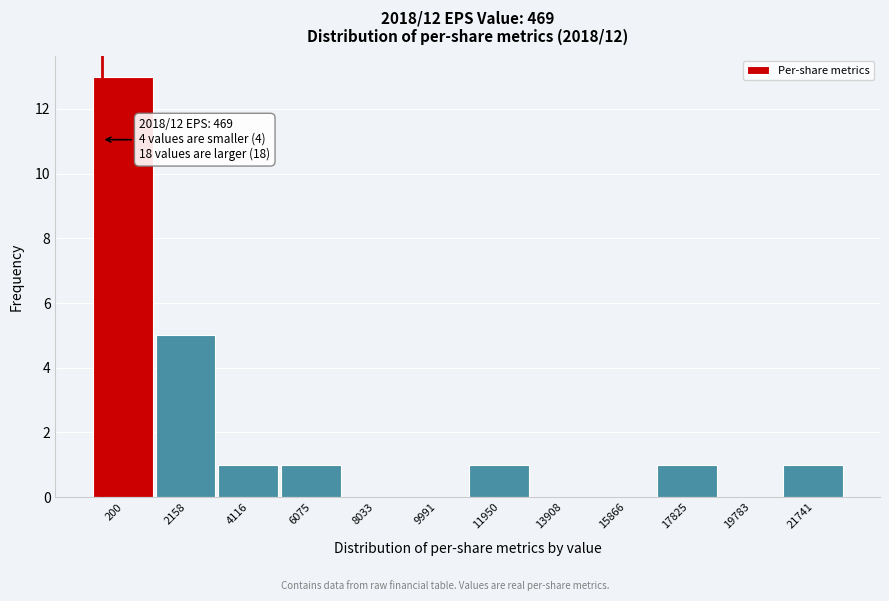

Reading right to left, what are all the values shown in this chart?

21741=1	19783=0	17825=1	15866=0	13908=0	11950=1	9991=0	8033=0	6075=1	4116=1	2158=5	200=13